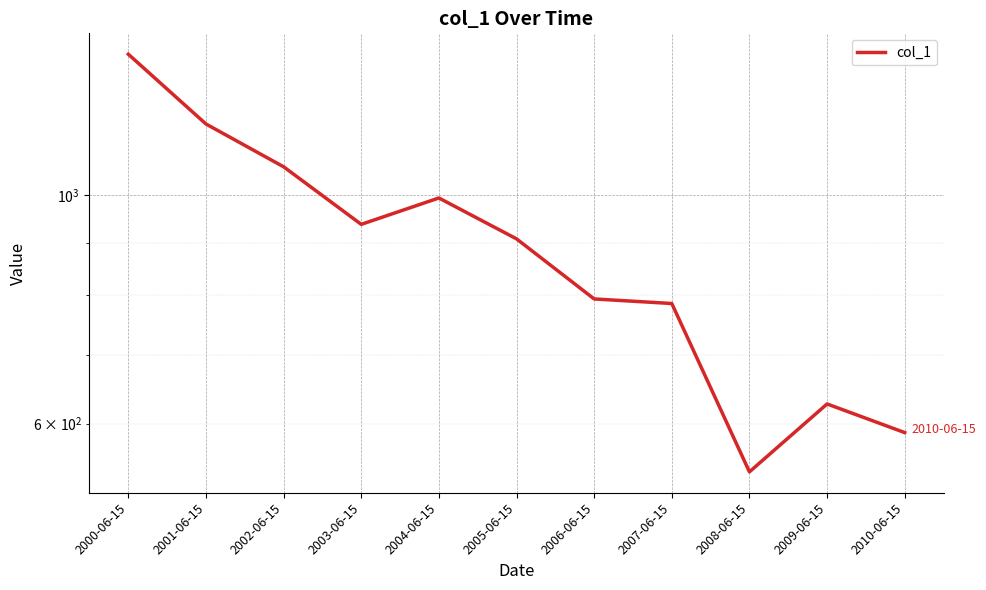

What is the minimum value shown in the chart?

538.7